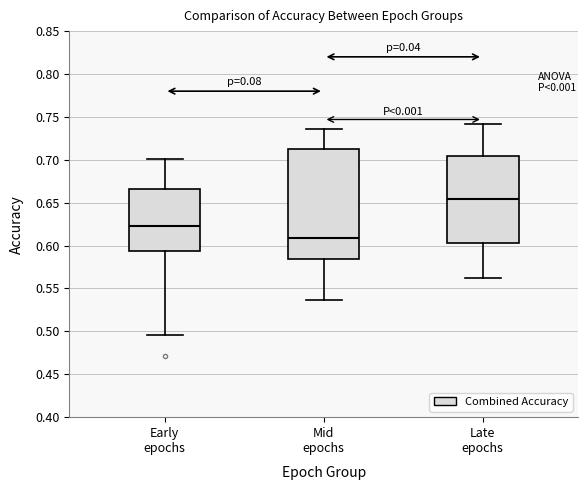

Reading left to right, read every box against the y-axis: the position of its median line, the range the box covers, and the ends of its whiskers. The values are not printed on the chart, so give them approximately, as read against the axis.

Early epochs: median 0.625, box 0.595 to 0.665, whiskers 0.495 to 0.700
Mid epochs: median 0.610, box 0.585 to 0.710, whiskers 0.535 to 0.735
Late epochs: median 0.655, box 0.605 to 0.705, whiskers 0.560 to 0.740